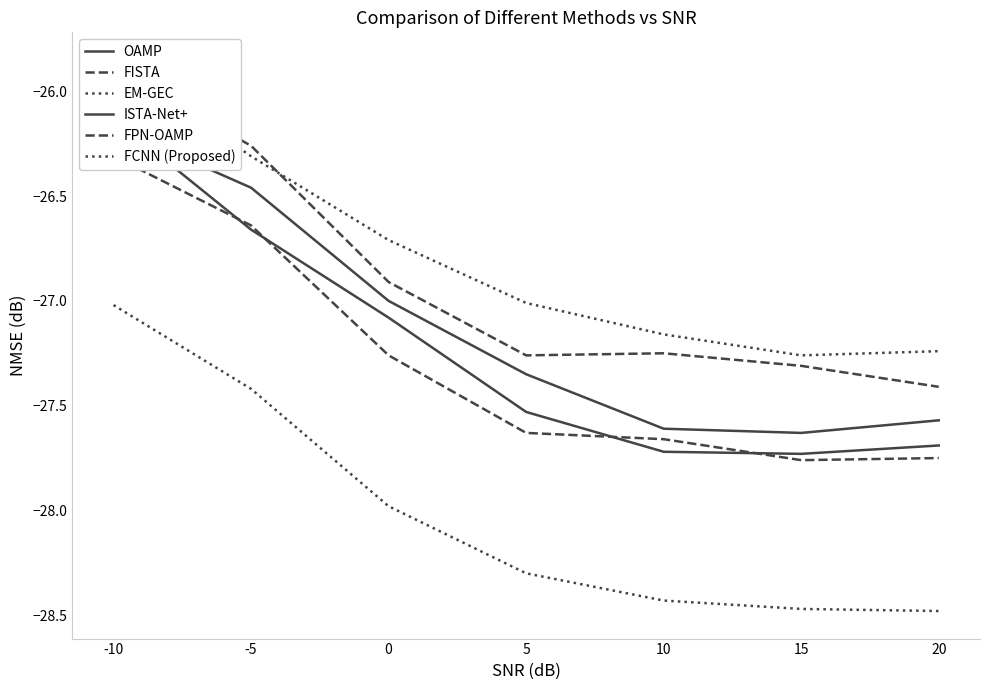

What are all the series names shown in the legend?

OAMP, FISTA, EM-GEC, ISTA-Net+, FPN-OAMP, FCNN (Proposed)